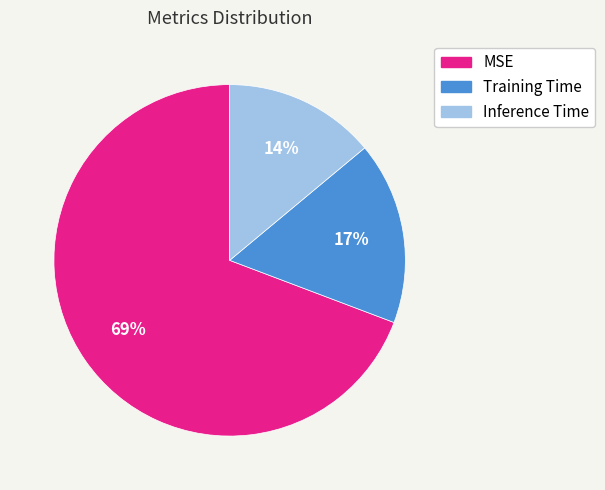

Is the sum of MSE and Inference Time greater than half?

Yes